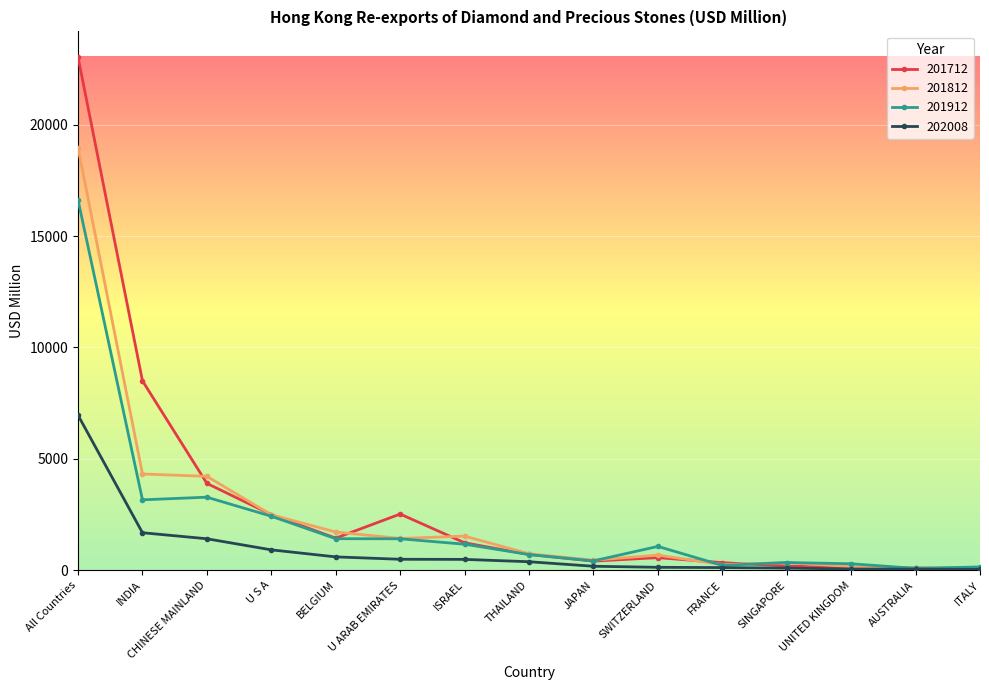

What is the sum of all 201712 values?

45618.1